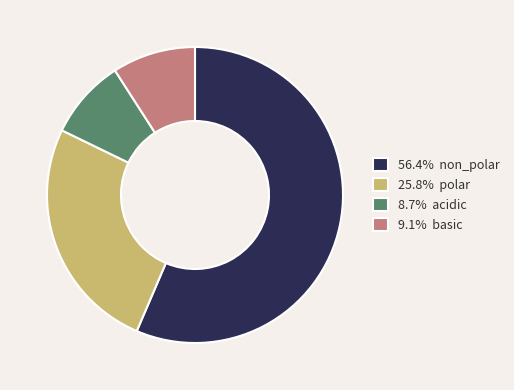

What is the ratio of the value at 25.8% polar to the value at 8.7% acidic?

3.0